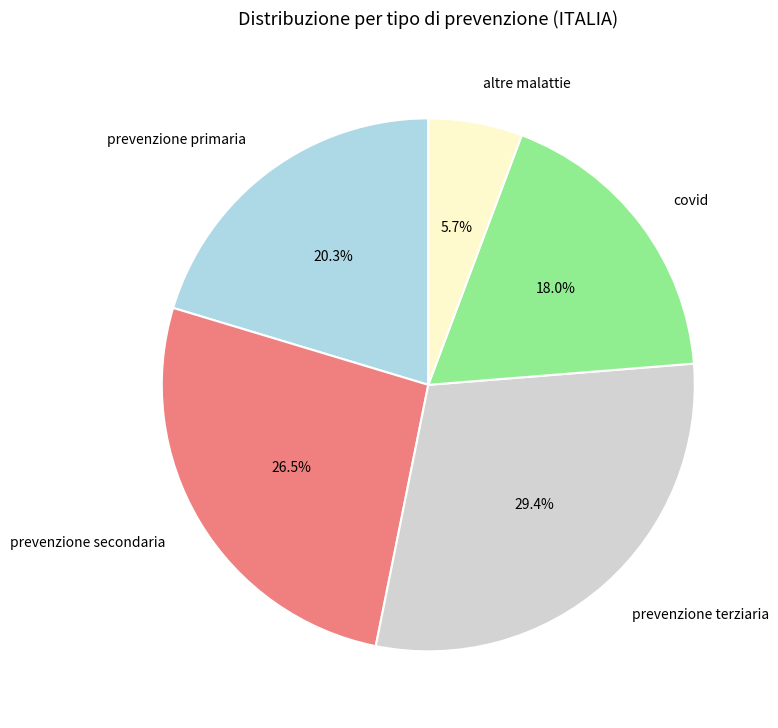

Which has a higher value, prevenzione primaria or altre malattie?

prevenzione primaria